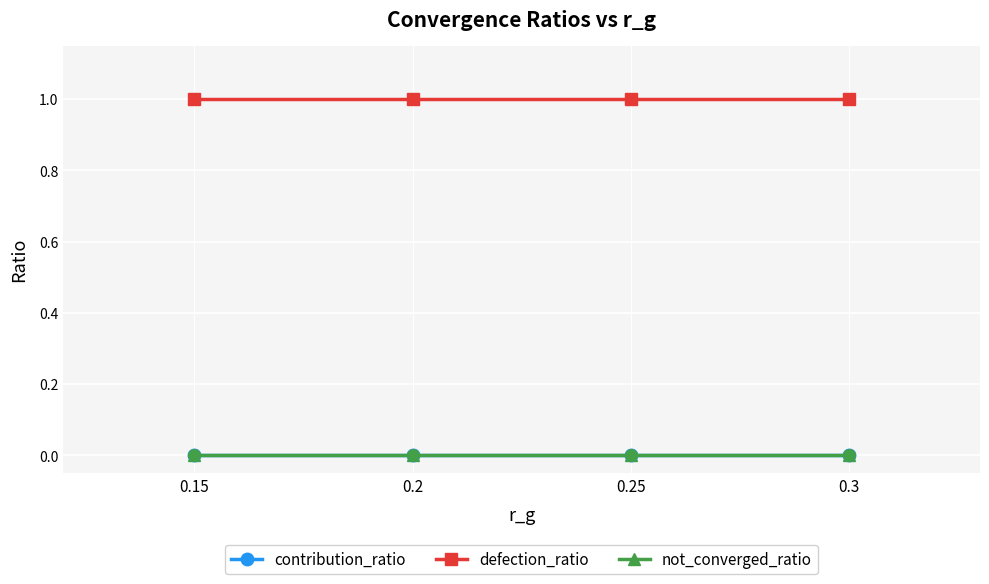

At which category is the sum across all series the highest?

0.15